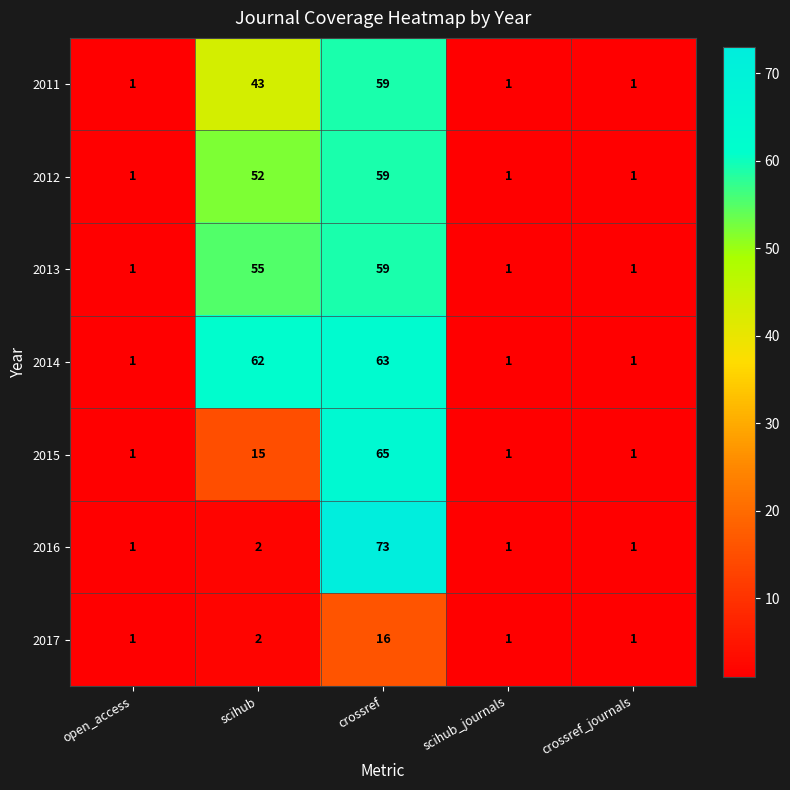

The value of 2013 at scihub_journals is 1. True or false?

True